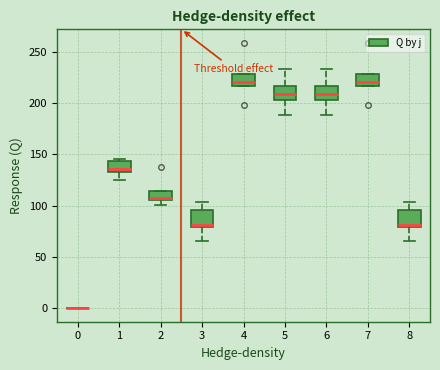

Where does the upper whisker of the box at x = 3 end on the y-axis? The values are not printed on the chart, so give them approximately, as read against the axis.

105